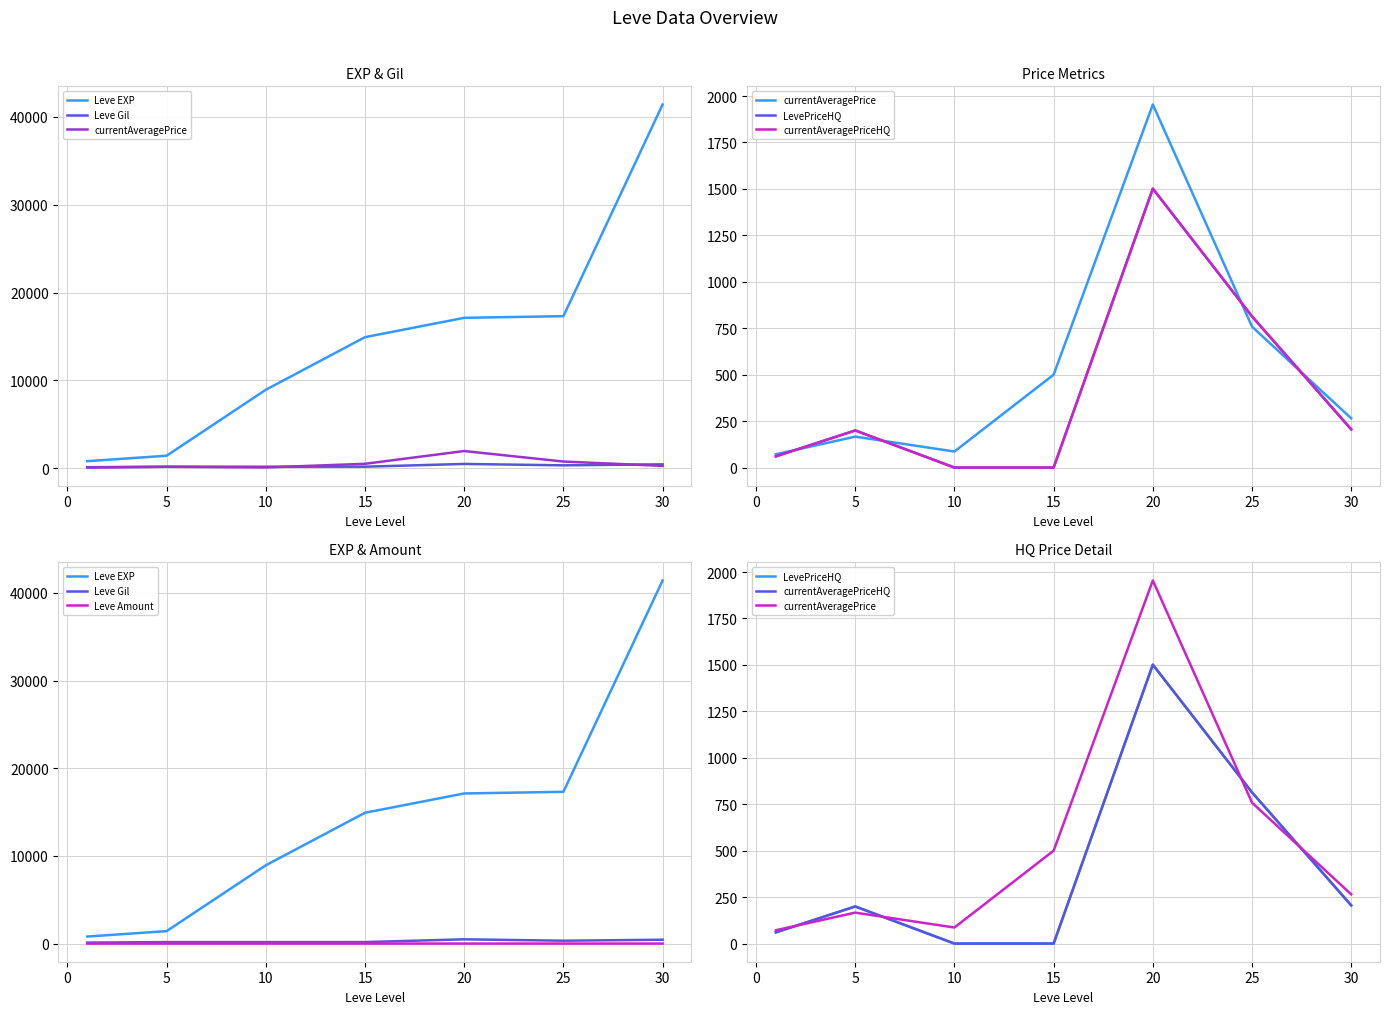

Count the number of data series in this chart.

6